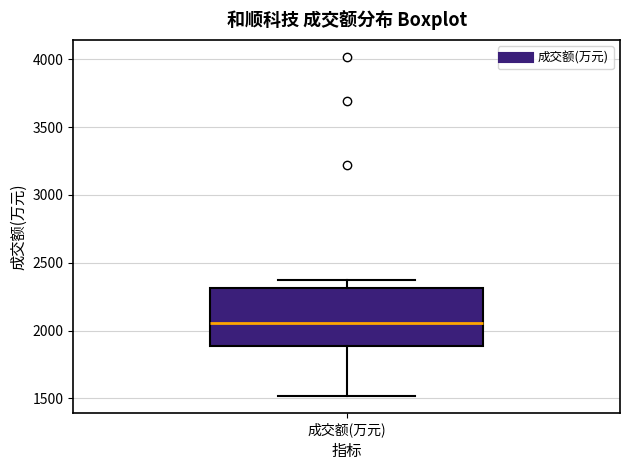

Transcribe this box plot: give where the median line is, the range the box spans, and where the two whiskers end, as read against the y-axis. The values are not printed on the chart, so give them approximately, as read against the axis.

median 2050, box 1900 to 2300, whiskers 1500 to 2350